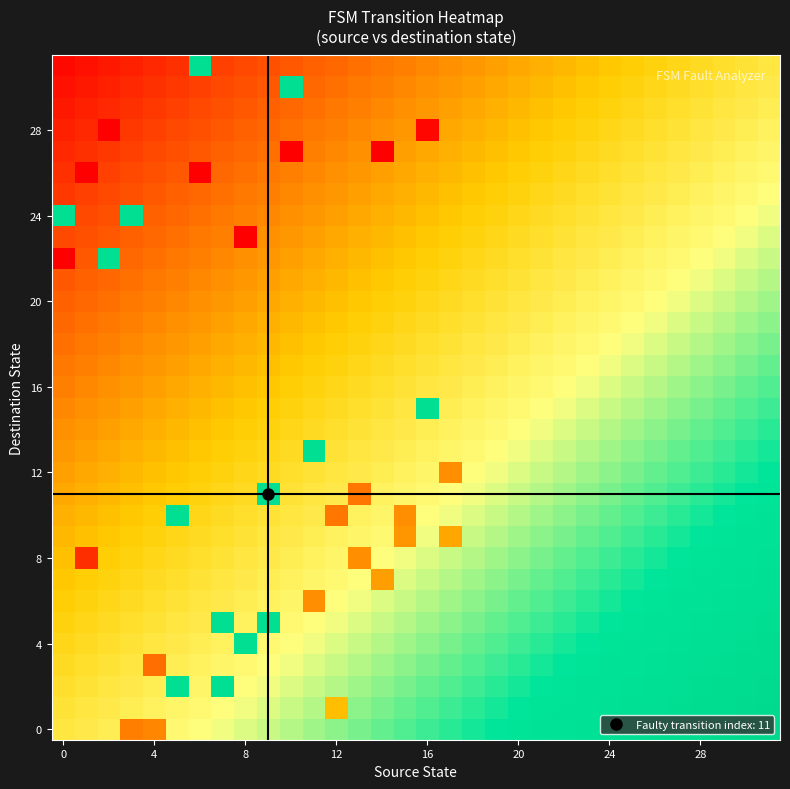

What is the greatest value displayed?

1.0